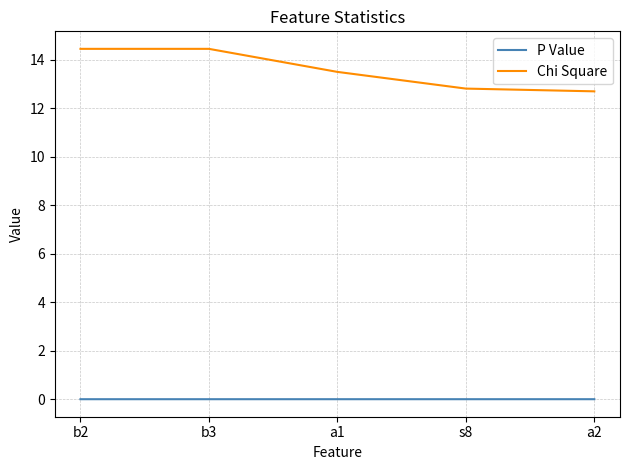

What is the difference between the Chi Square values at b2 and s8?

1.6